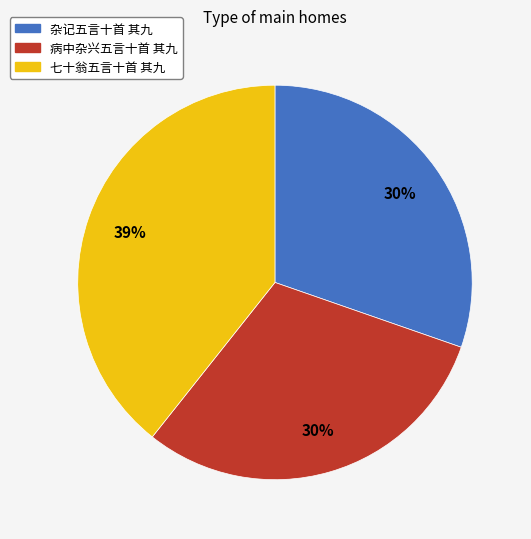

Is the sum of 杂记五言十首 其九 and 病中杂兴五言十首 其九 greater than half?

Yes